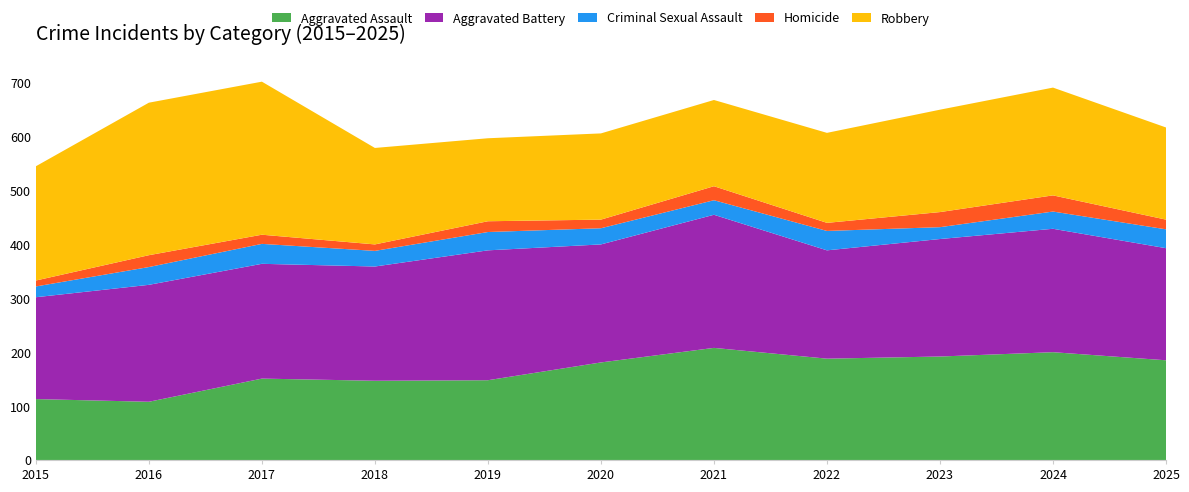

Reading left to right, extract all data points from this chart.

Aggravated Assault: 2015=113	2016=108	2017=151	2018=147	2019=148	2020=181	2021=208	2022=188	2023=192	2024=200	2025=185
Aggravated Battery: 2015=189	2016=217	2017=213	2018=212	2019=241	2020=219	2021=247	2022=201	2023=218	2024=229	2025=208
Criminal Sexual Assault: 2015=20	2016=33	2017=37	2018=29	2019=34	2020=30	2021=27	2022=36	2023=22	2024=32	2025=35
Homicide: 2015=11	2016=22	2017=17	2018=12	2019=20	2020=16	2021=26	2022=15	2023=28	2024=30	2025=18
Robbery: 2015=212	2016=283	2017=284	2018=179	2019=154	2020=160	2021=160	2022=167	2023=190	2024=200	2025=171